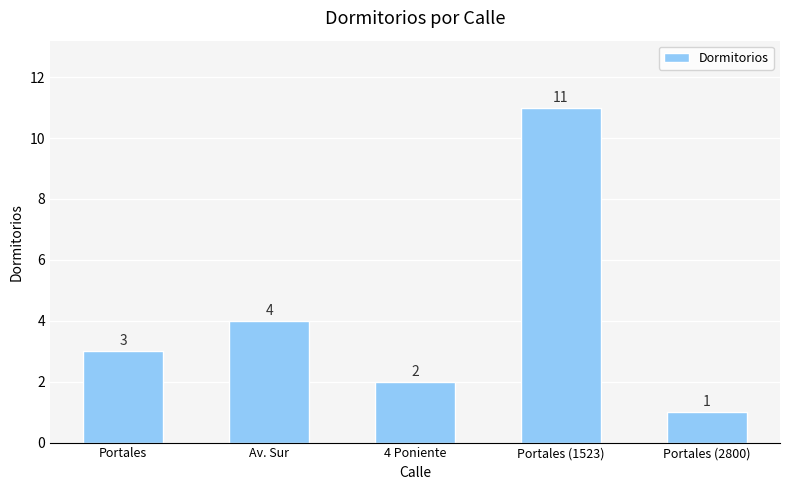

List the labels in order of value, smallest first.

Portales (2800), 4 Poniente, Portales, Av. Sur, Portales (1523)